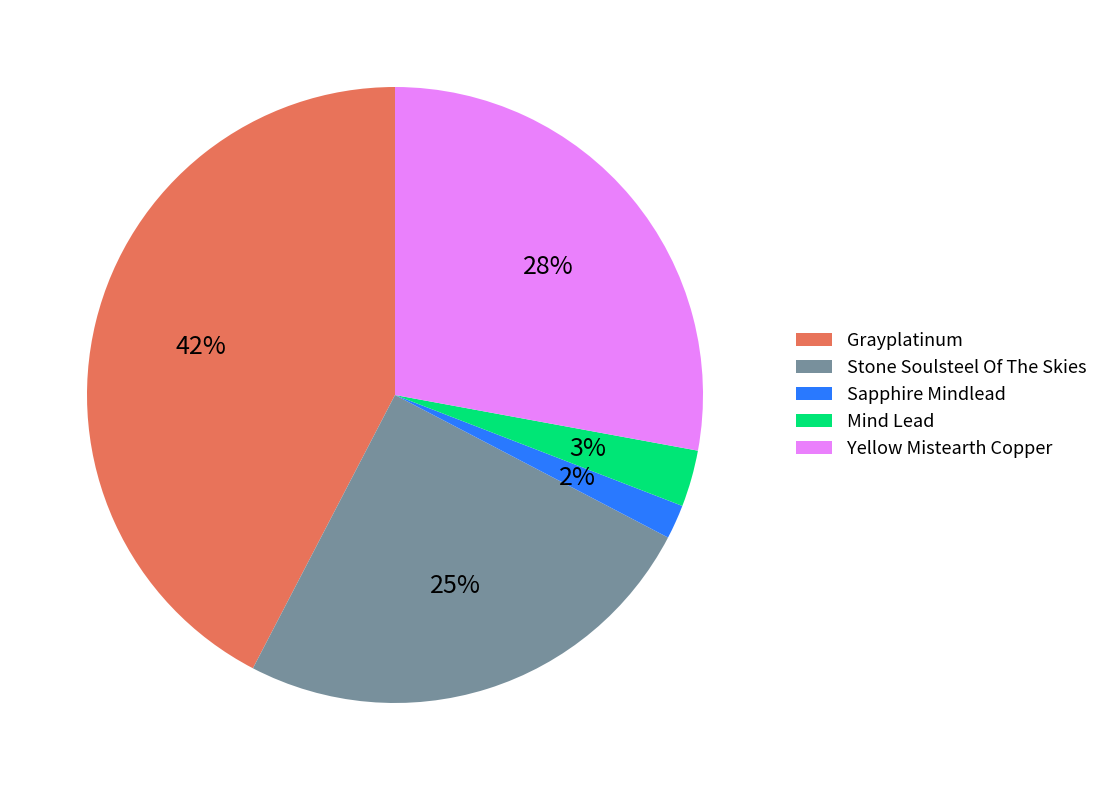

Which slice is the largest?

Grayplatinum